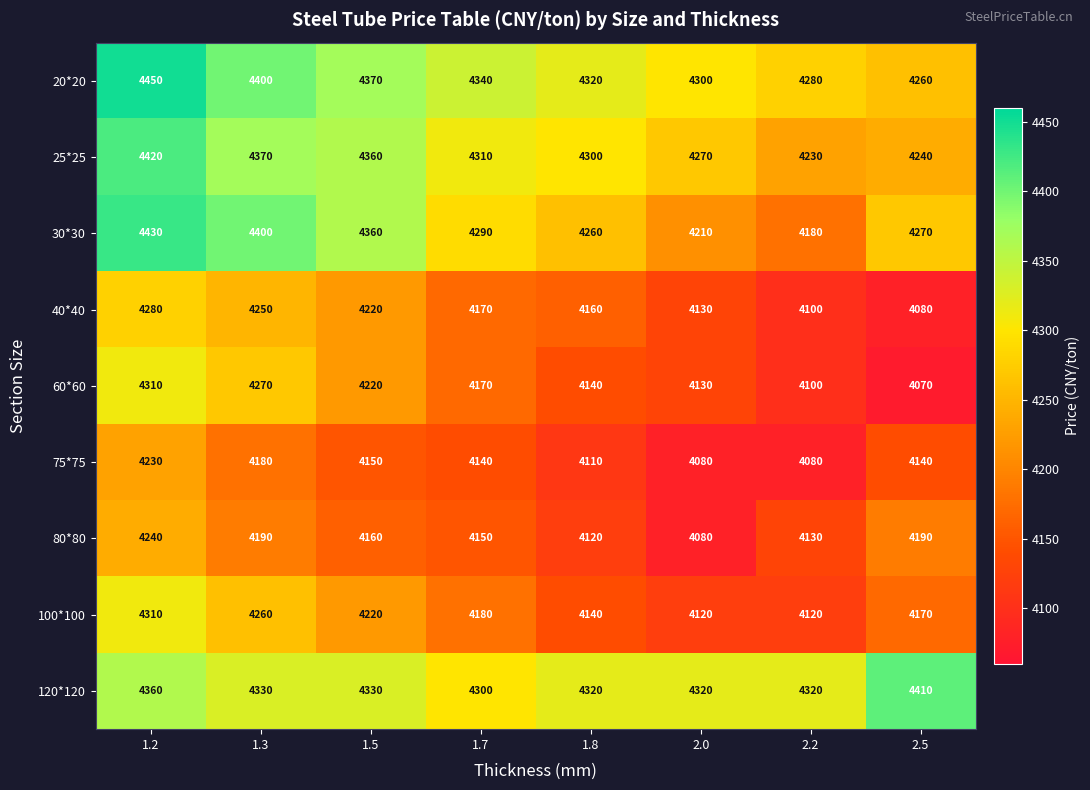

Which category has the highest value across all series?

1.2